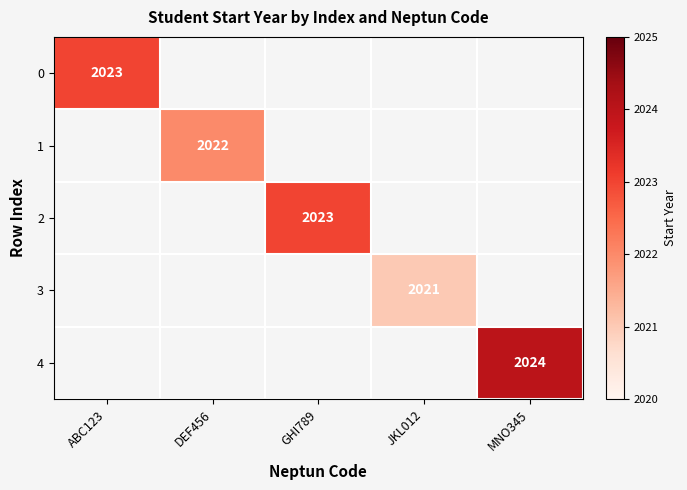

Is it true that 2 equals 2023 at GHI789?

True